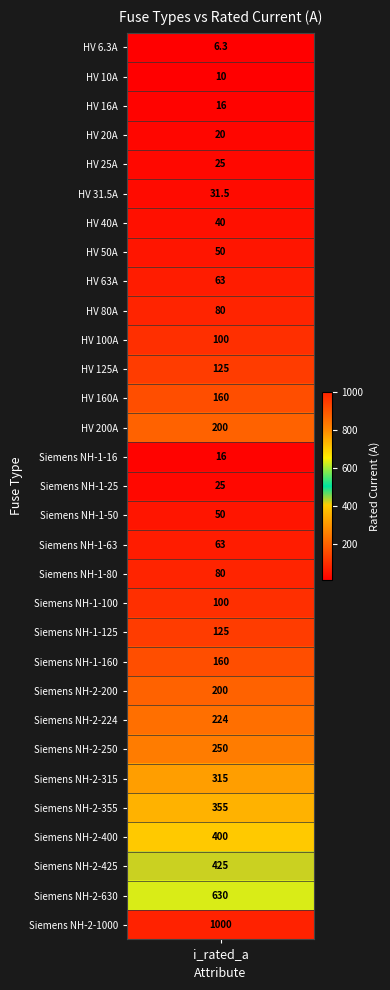

Reading left to right, extract all data points from this chart.

HV 6.3A=6.3	HV 10A=10.0	HV 16A=16.0	HV 20A=20.0	HV 25A=25.0	HV 31.5A=31.5	HV 40A=40.0	HV 50A=50.0	HV 63A=63.0	HV 80A=80.0	HV 100A=100.0	HV 125A=125.0	HV 160A=160.0	HV 200A=200.0	Siemens NH-1-16=16.0	Siemens NH-1-25=25.0	Siemens NH-1-50=50.0	Siemens NH-1-63=63.0	Siemens NH-1-80=80.0	Siemens NH-1-100=100.0	Siemens NH-1-125=125.0	Siemens NH-1-160=160.0	Siemens NH-2-200=200.0	Siemens NH-2-224=224.0	Siemens NH-2-250=250.0	Siemens NH-2-315=315.0	Siemens NH-2-355=355.0	Siemens NH-2-400=400.0	Siemens NH-2-425=425.0	Siemens NH-2-630=630.0	Siemens NH-2-1000=1000.0